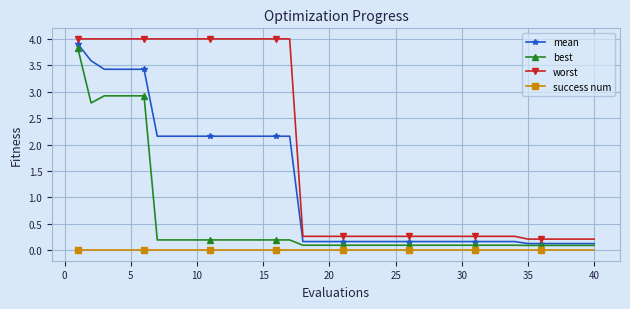

Which series has the largest range (max minus min)?

worst